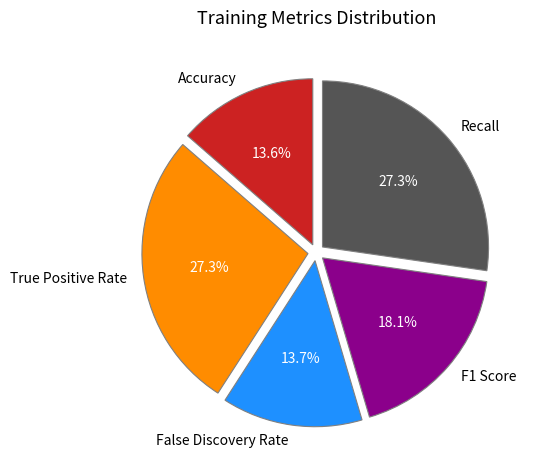

The Accuracy slice represents 6% of the pie. True or false?

False